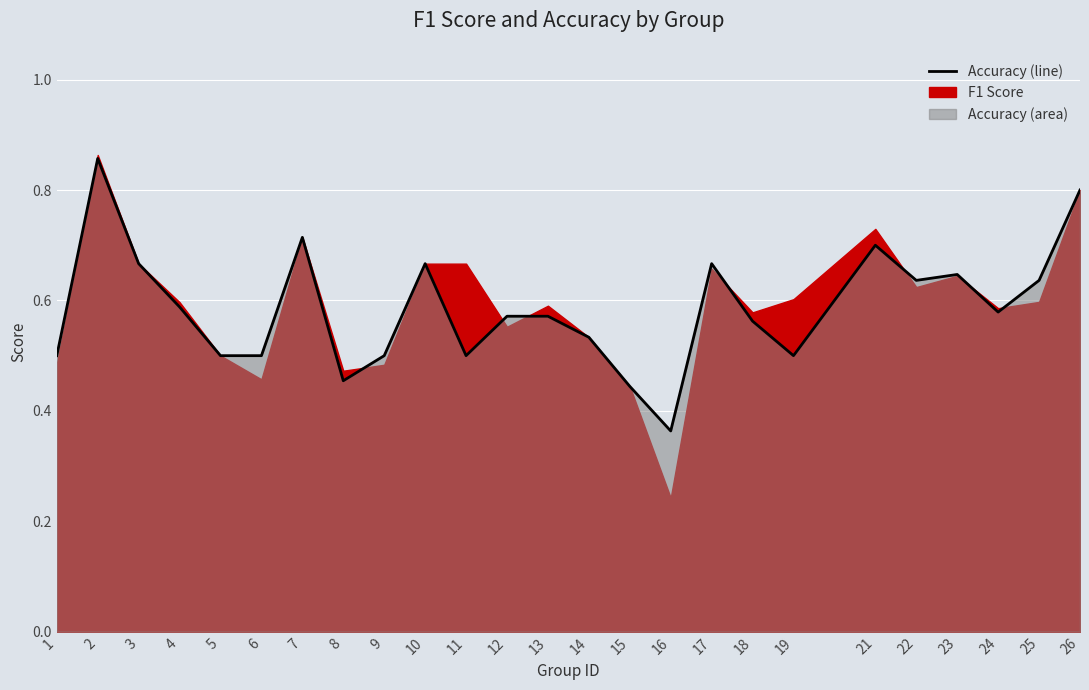

At which category does the chart reach its peak across all series?

2